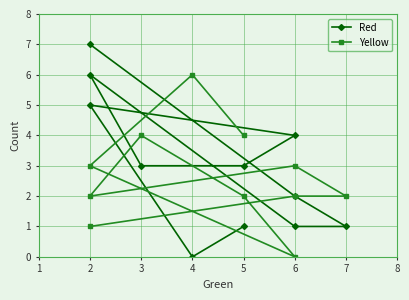

Reading right to left, transcribe all the data shown in this chart.

Red: 1	0	5	4	3	3	6	1	1	2	7
Yellow: 4	6	3	0	2	4	2	3	2	2	1